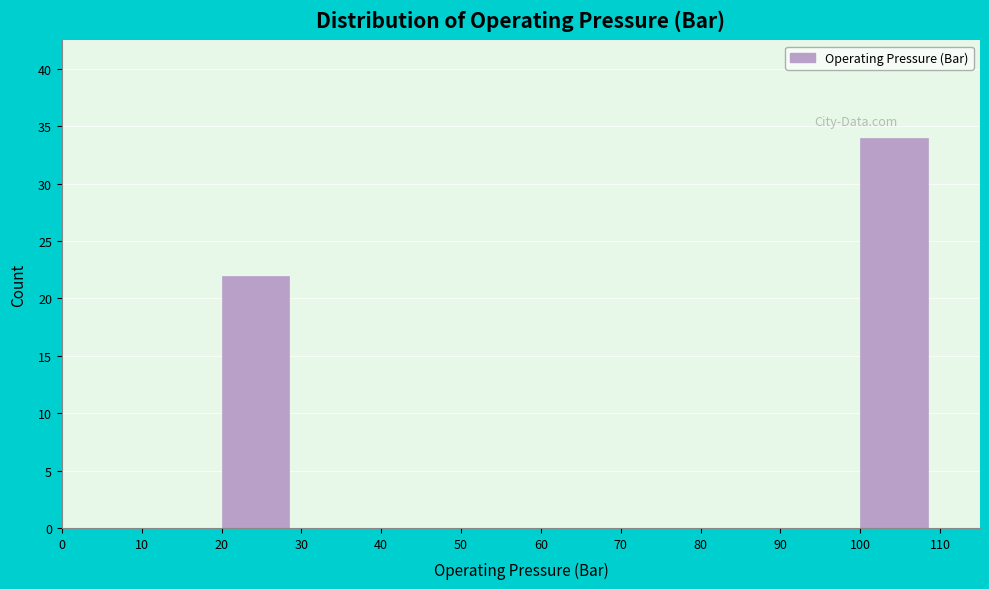

Which range on the x-axis has the tallest bar?

100 to 110